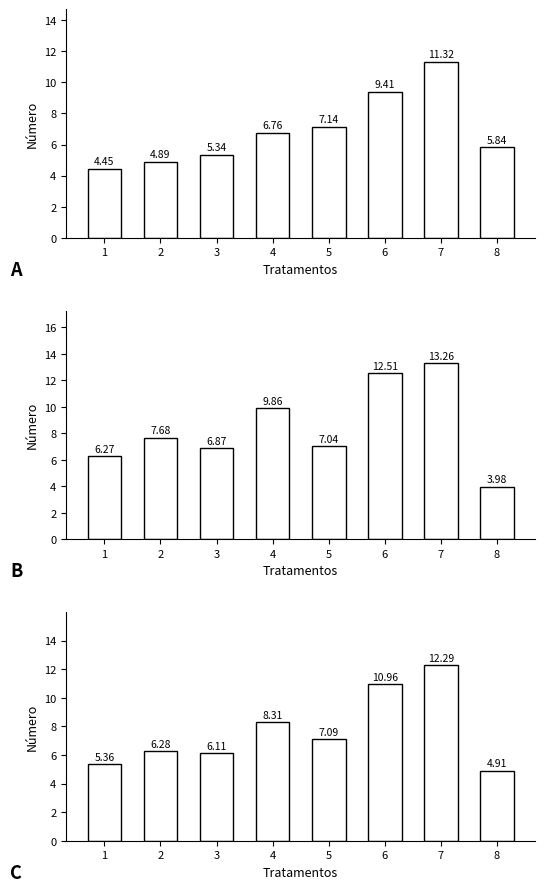

At which category does the chart reach its minimum across all series?

8